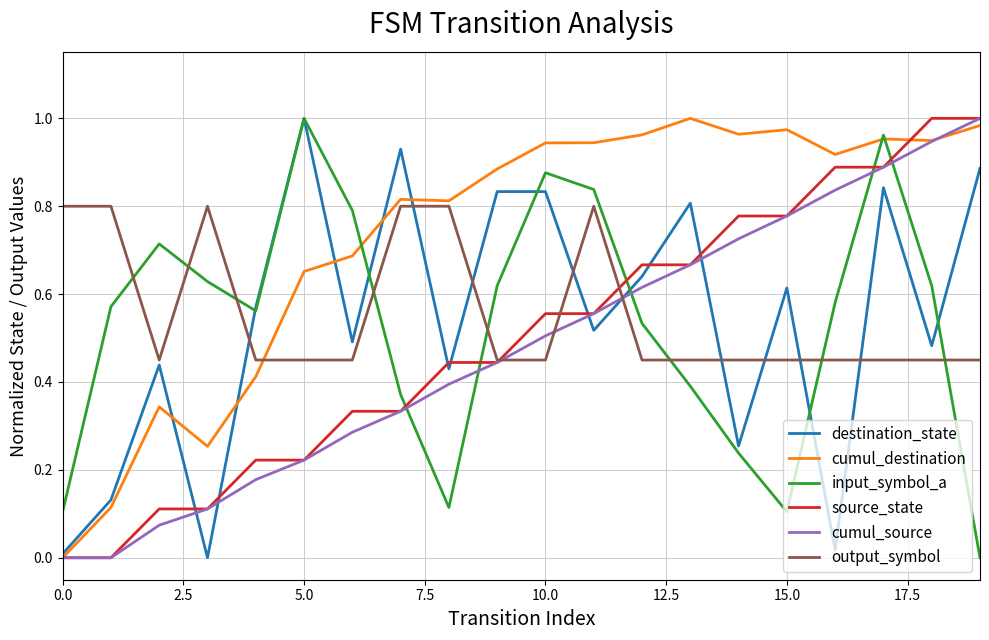

True or false: cumul_source and input_symbol_a intersect in this chart.

True